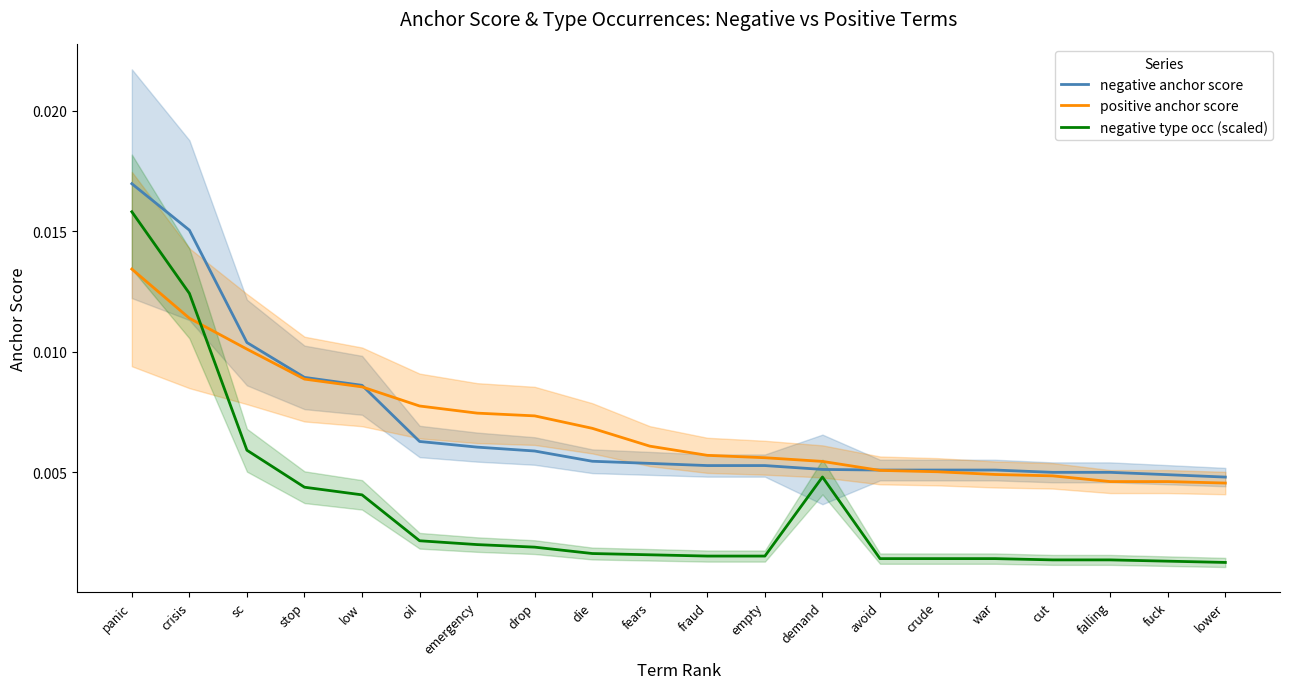

Rank the categories by negative anchor score value from highest to lowest.

panic, crisis, sc, stop, low, oil, emergency, drop, die, fears, fraud, empty, demand, avoid, crude, war, cut, falling, fuck, lower